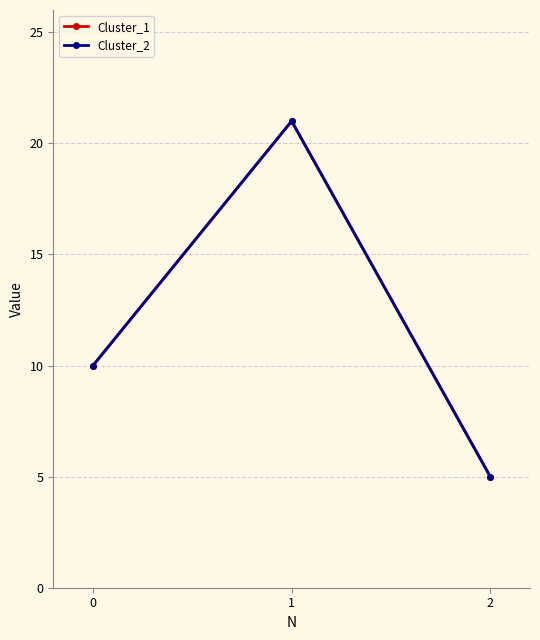

Does the chart have visible grid lines?

Yes